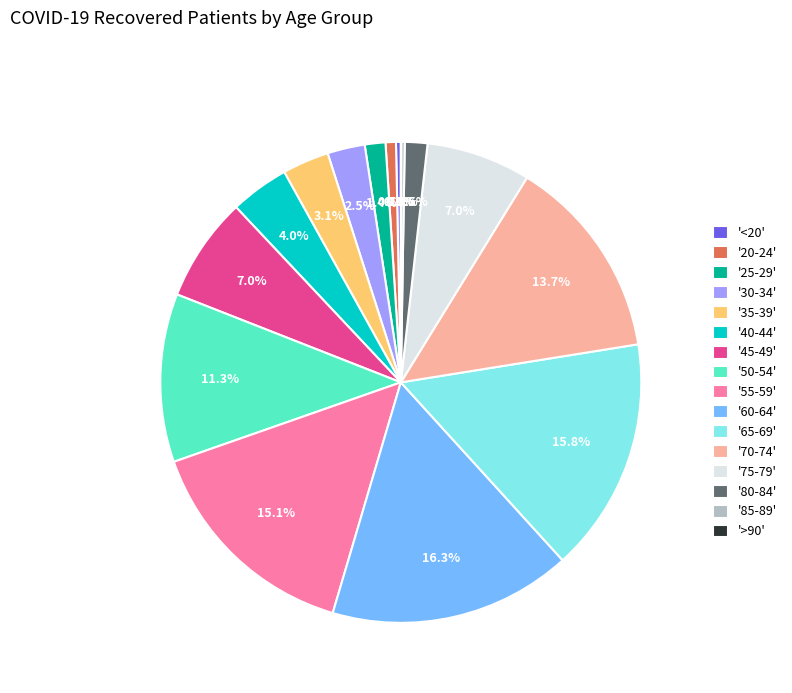

Which has a higher value, '75-79' or '80-84'?

'75-79'